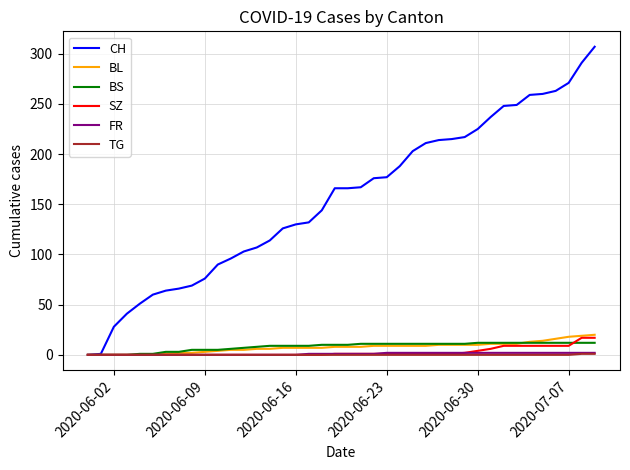

Which series has the widest spread of values?

CH